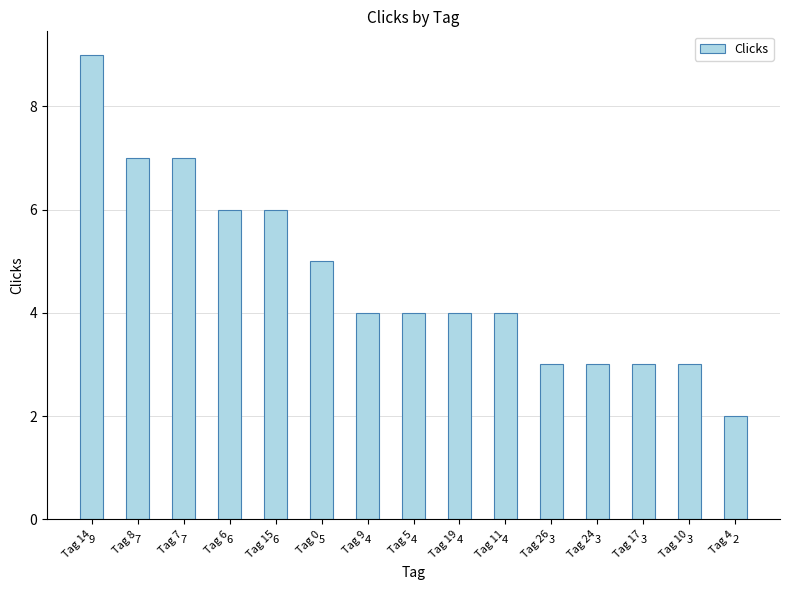

How many values are below 4?

5